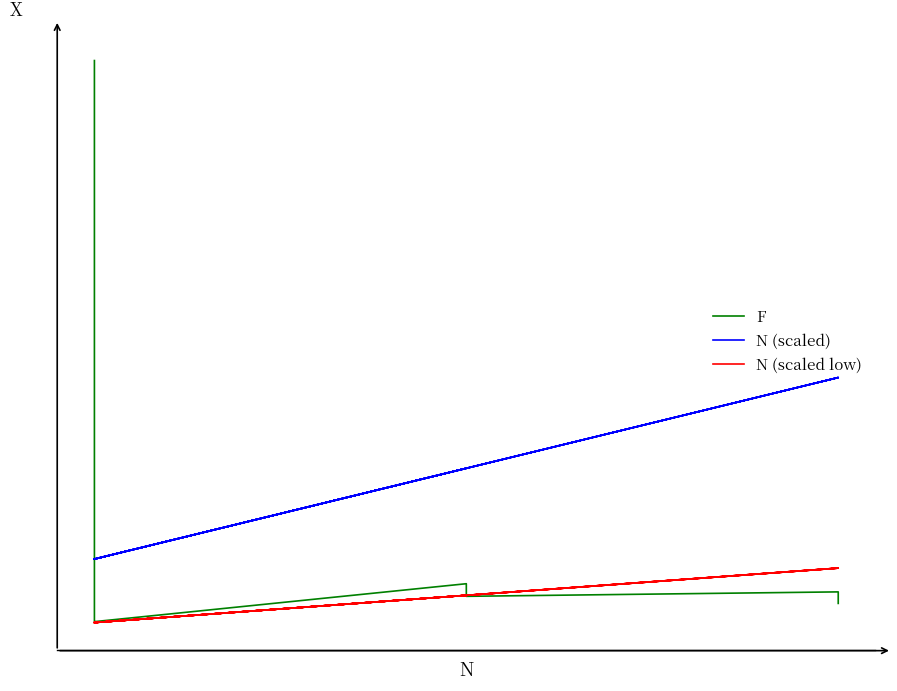

Rank the series by their maximum value, from lowest to highest.

N (scaled low), N (scaled), F